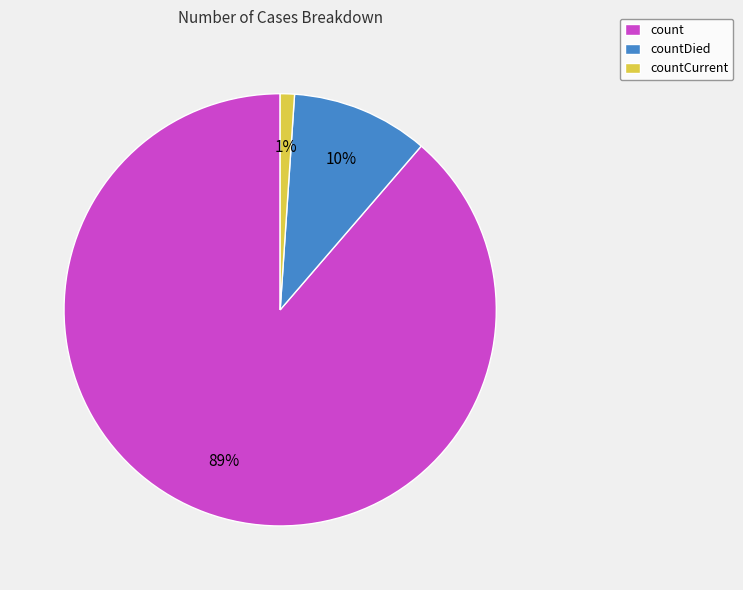

To the nearest percent, what is the average slice percentage?

33%